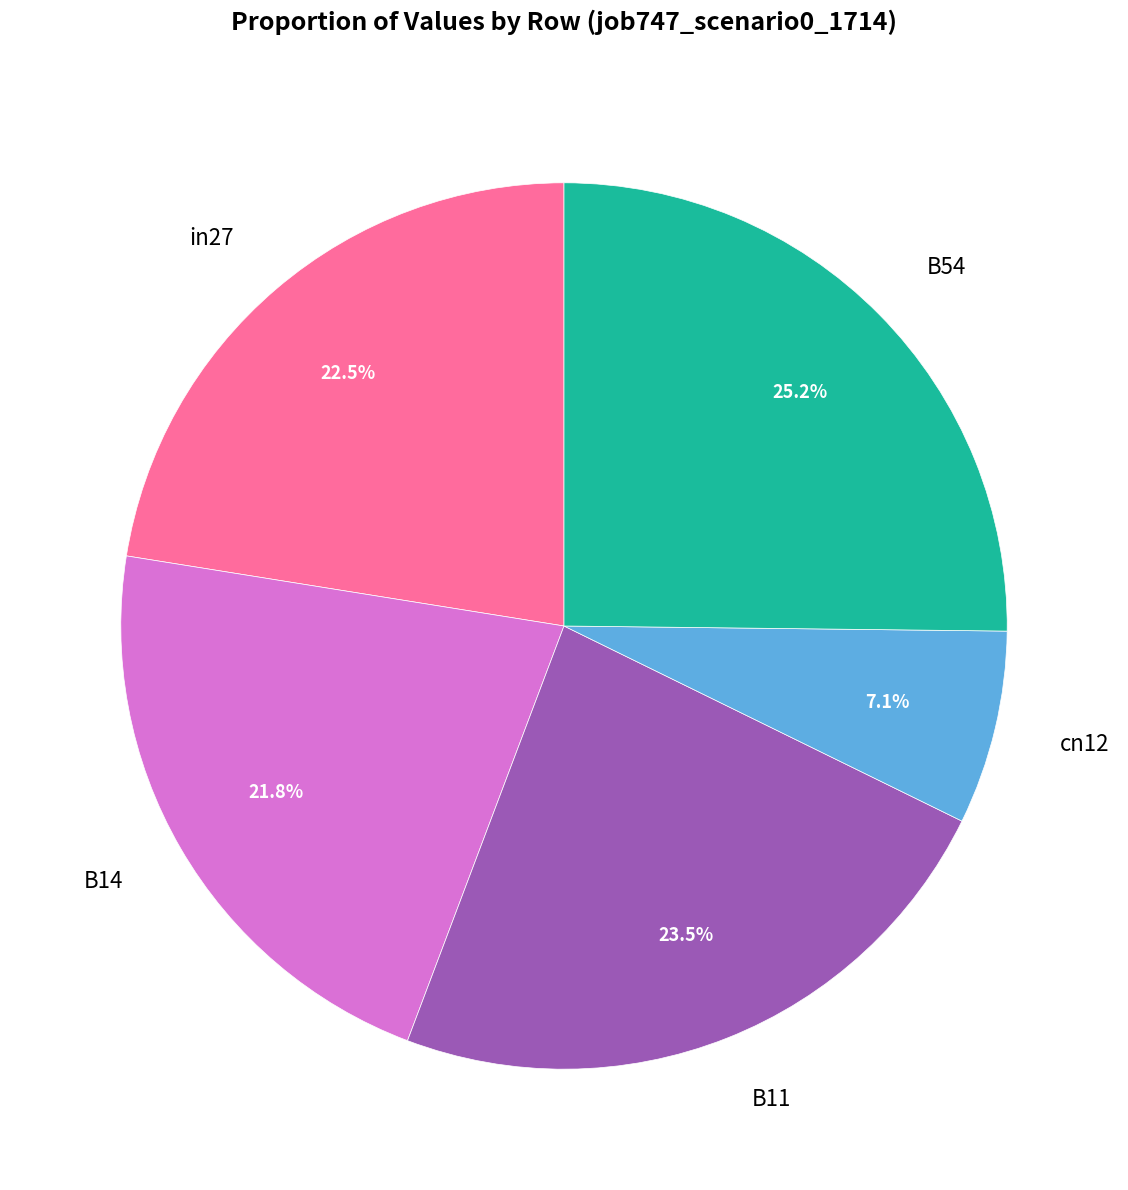

Does cn12 represent more than half of the total?

No